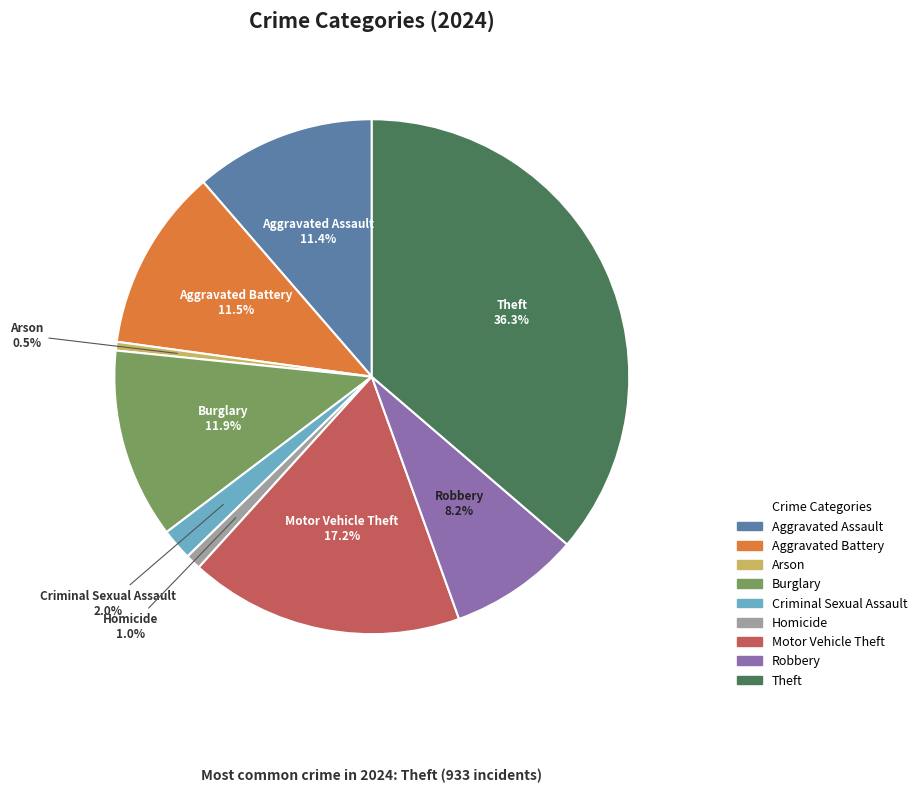

How many segments does this pie chart have?

9